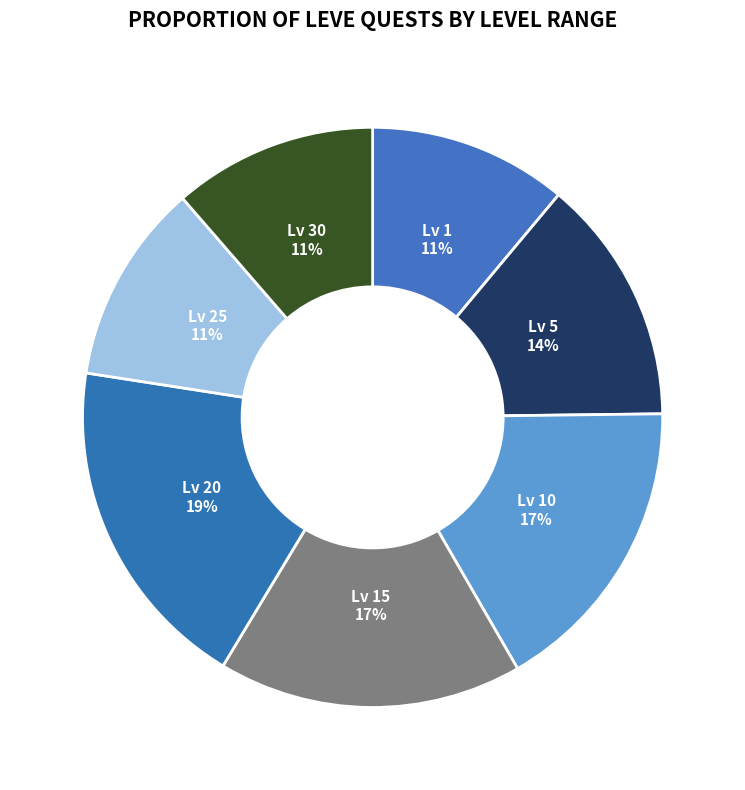

To the nearest percent, what is the difference between the largest and smallest slice percentages?

8%